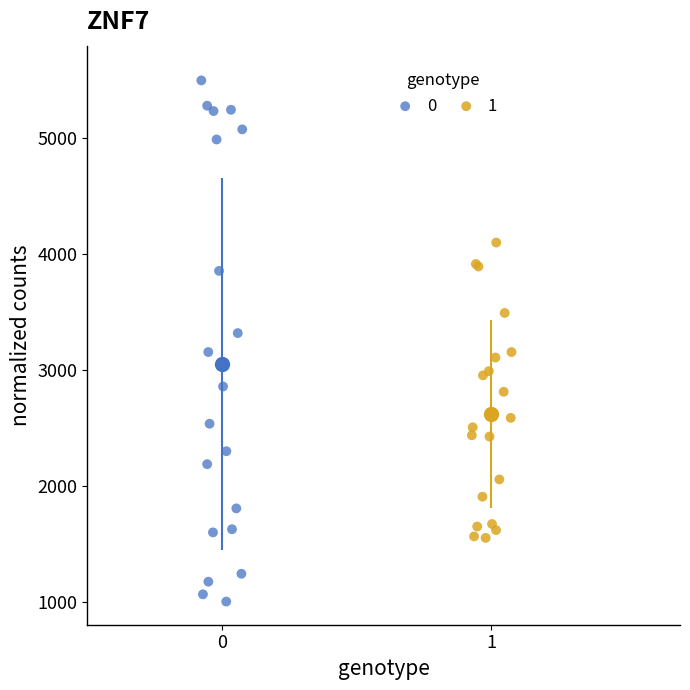

What are all the series names shown in the legend?

0, 1